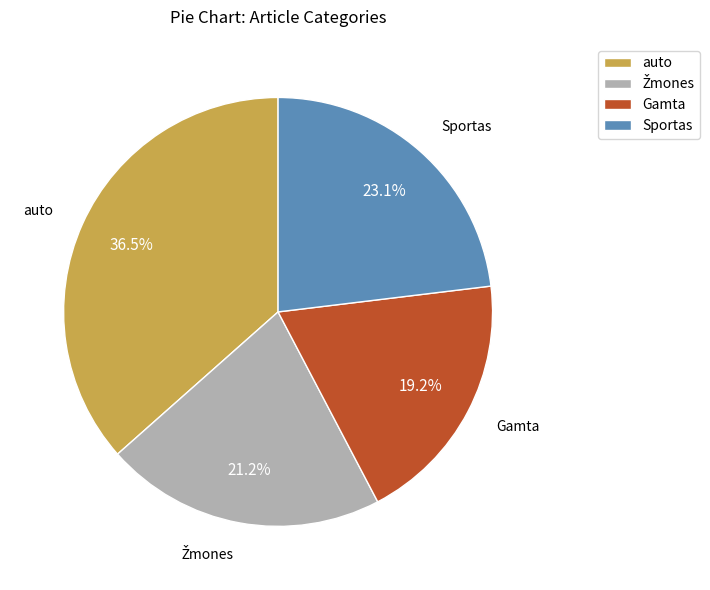

Between Sportas and Gamta, which is larger?

Sportas